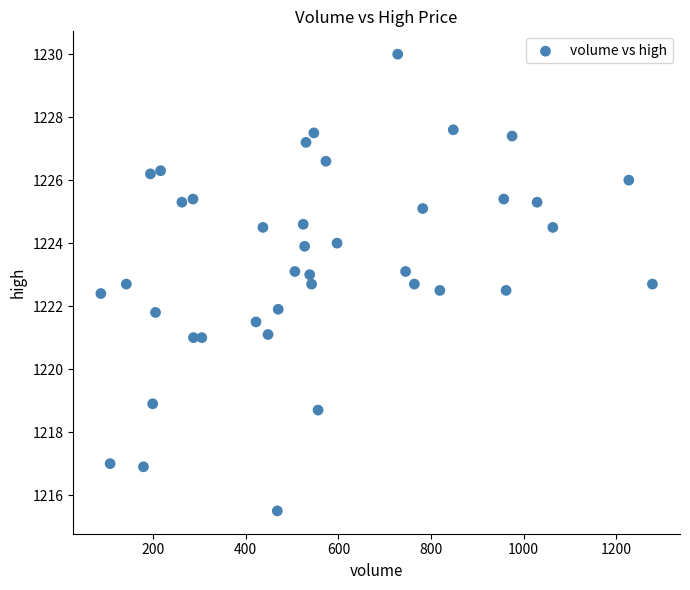

What is the range of Y values (max minus min)?

14.5